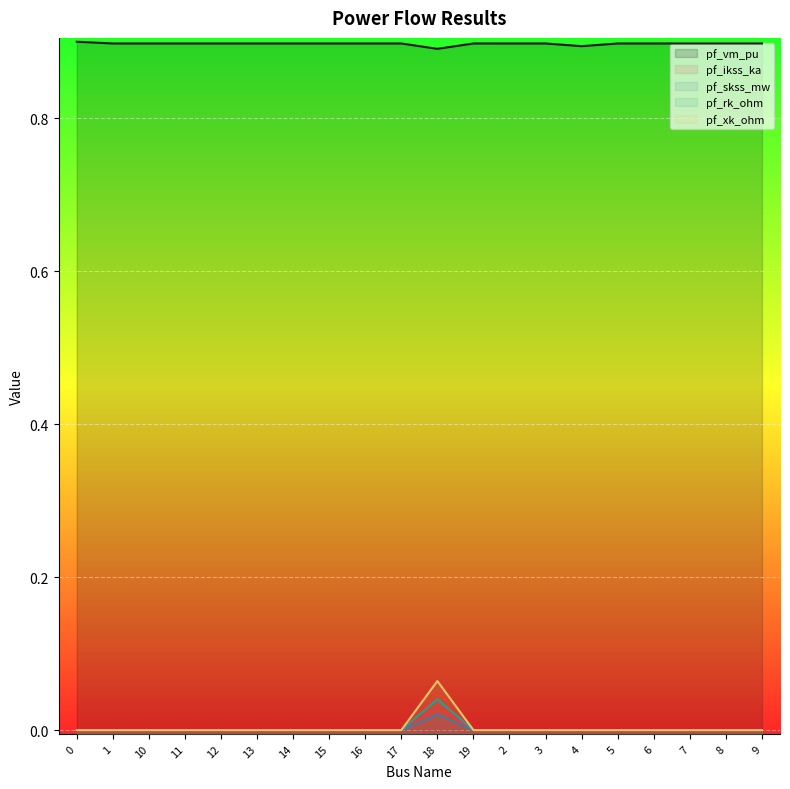

How many values in the pf_rk_ohm series exceed 0?

1